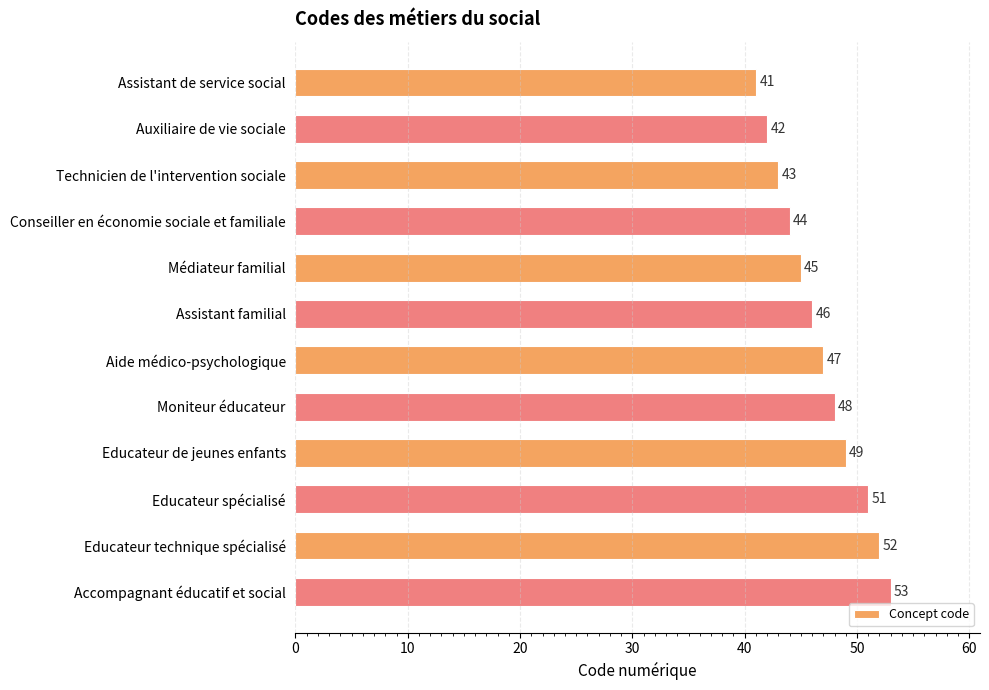

What is the sum of the values at Conseiller en économie sociale et familiale and Educateur technique spécialisé?

96